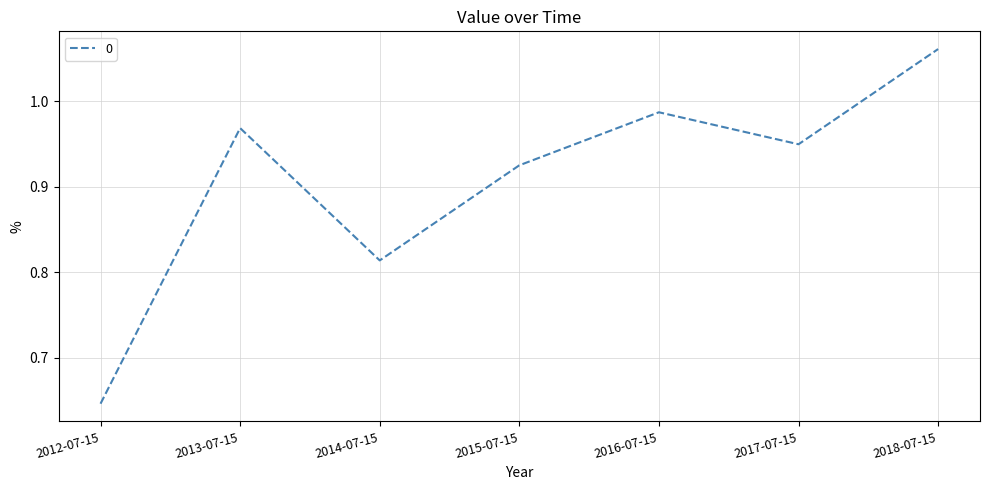

True or false: the data shows 1.7 at 2017-07-15.

False